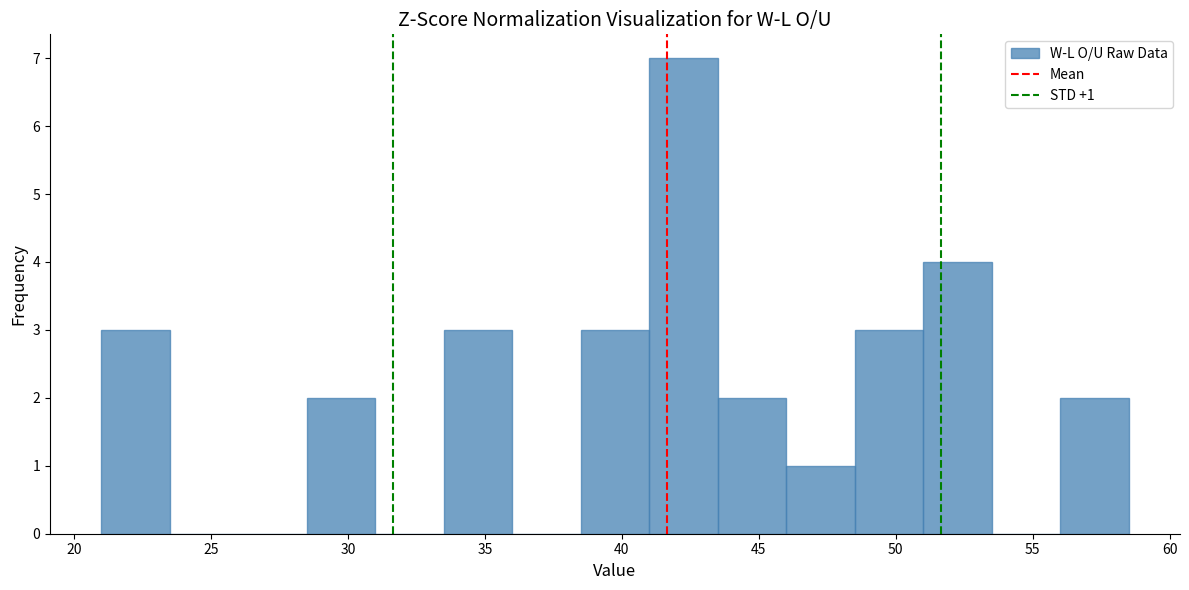

Over which range of the x-axis is the bar tallest?

41.0 to 43.5